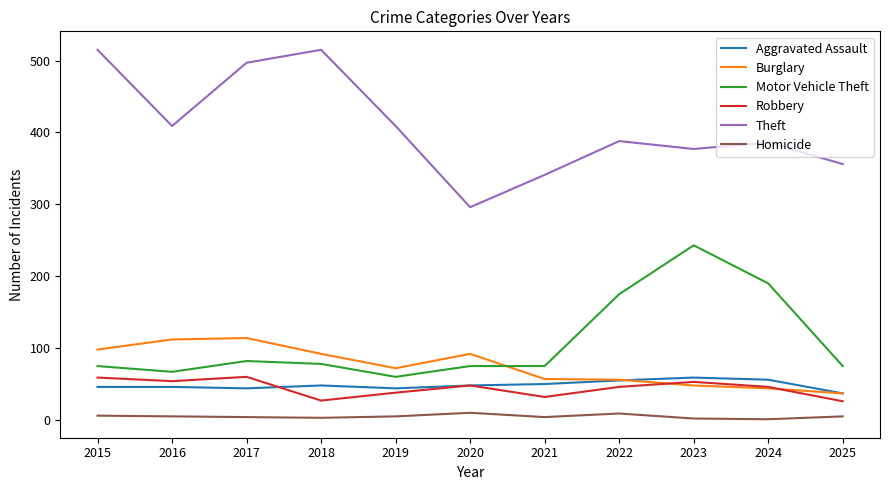

What is the total value across all series at 2024?

723